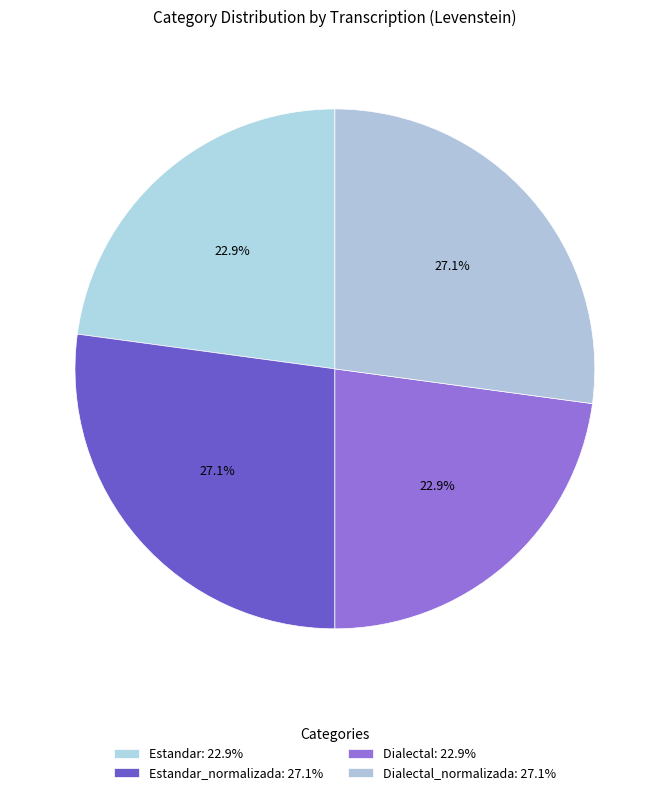

How many segments does this pie chart have?

4